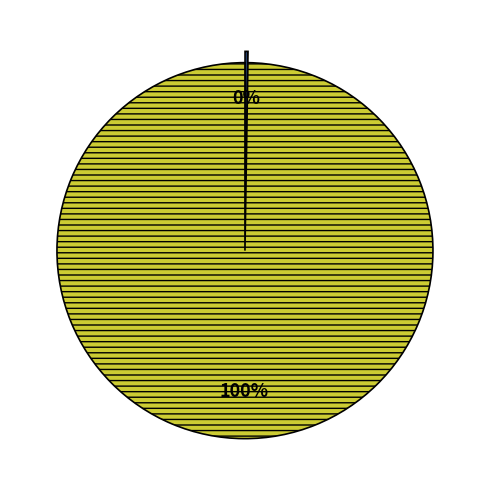

Is there any slice that represents more than half of the pie?

Yes